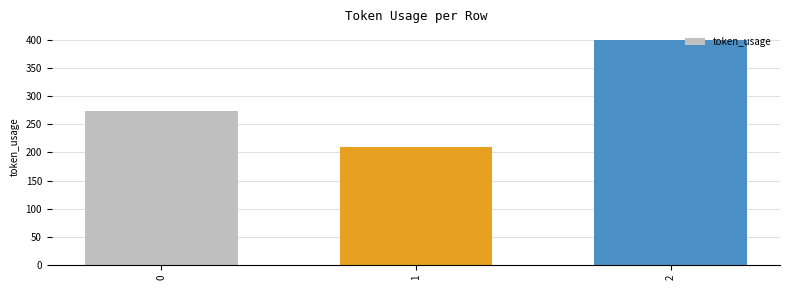

Which has a higher value, 1 or 2?

2